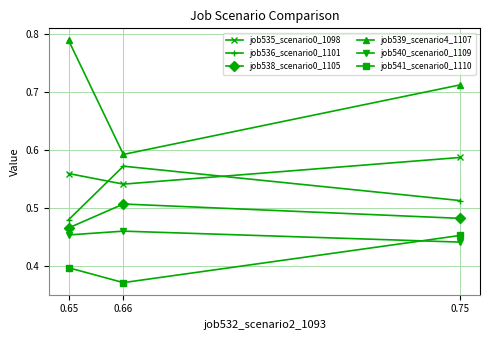

What is the value of the job538_scenario0_1105 point at the 1st from the left?

0.5